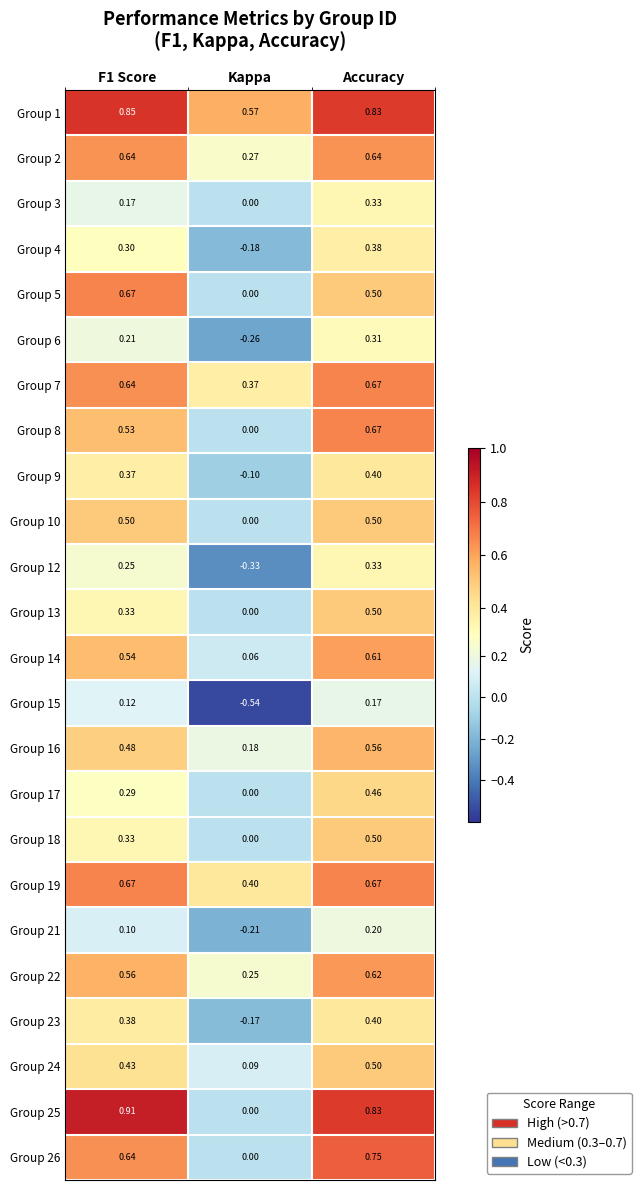

At which category is the sum across all series the highest?

Accuracy